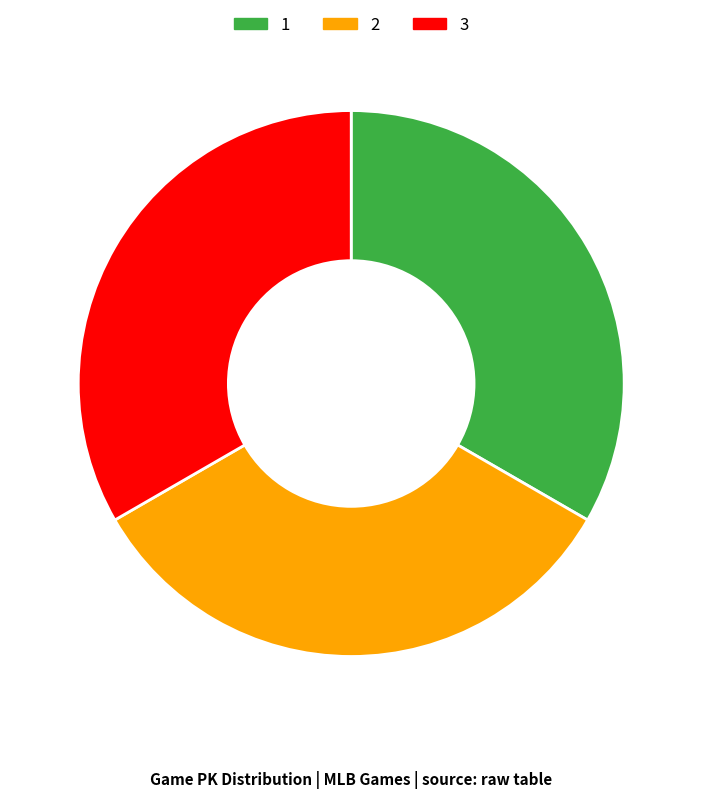

The 2 slice represents 42% of the pie. True or false?

False